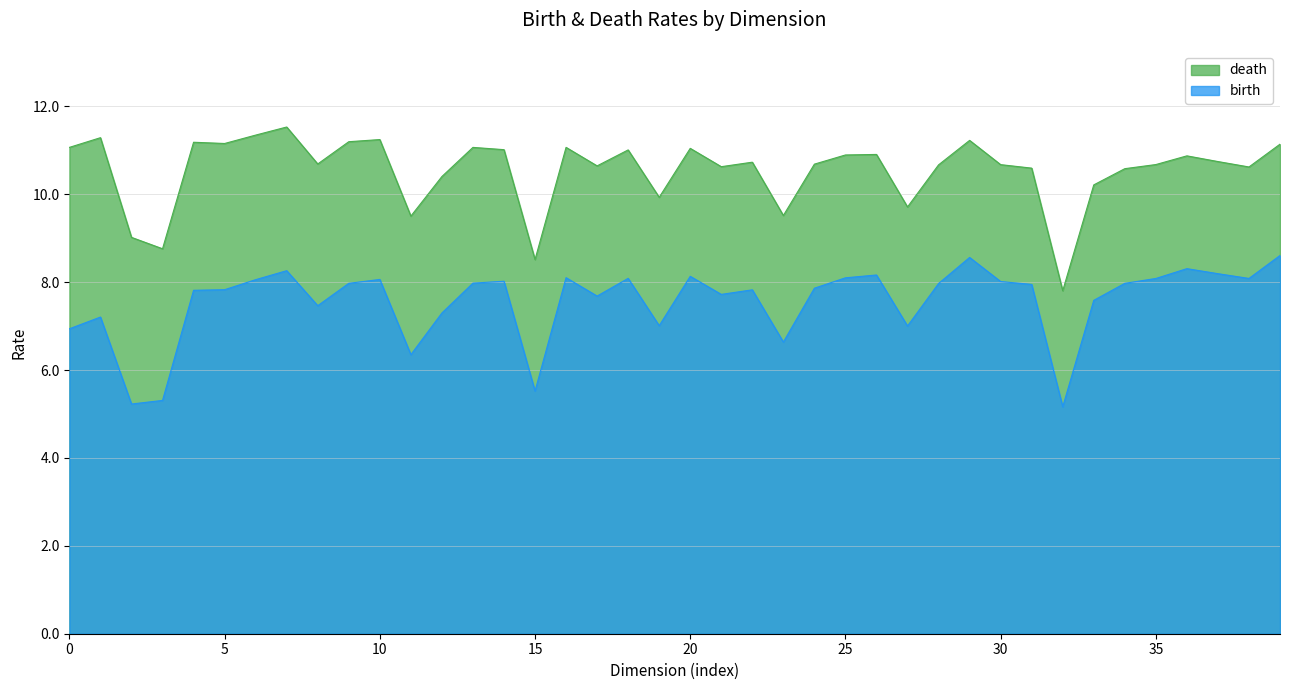

At 27, list the series in order from smallest to largest.

birth, death